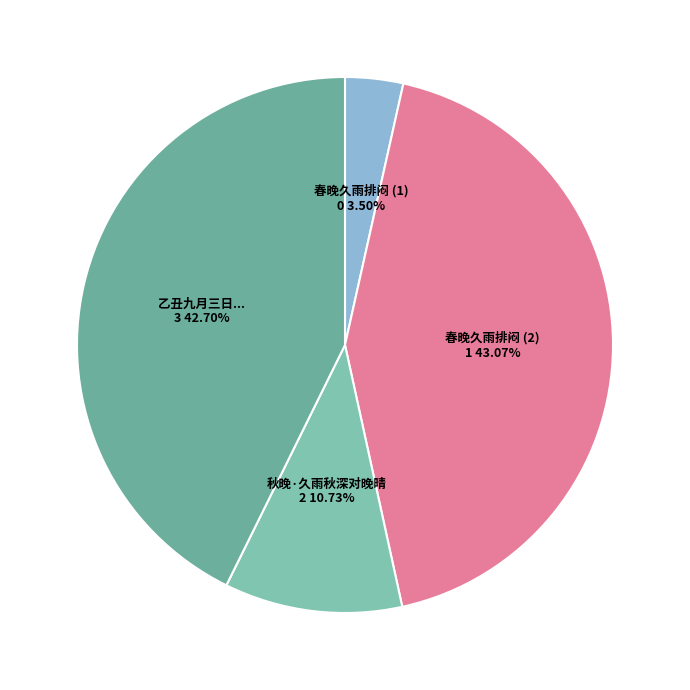

Combined, do 秋晚·久雨秋深对晚晴 and 春晚久雨排闷 (1) account for over 50%?

No